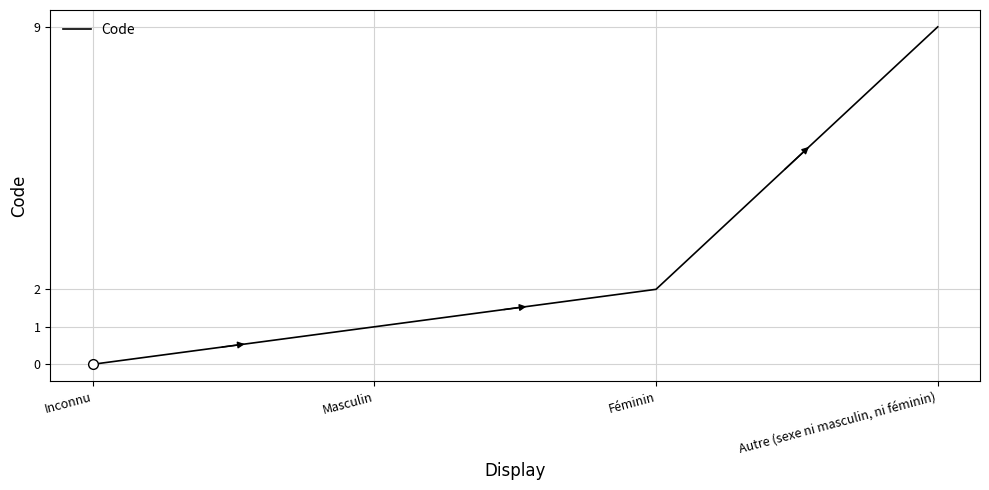

What is the sum of all values?

12